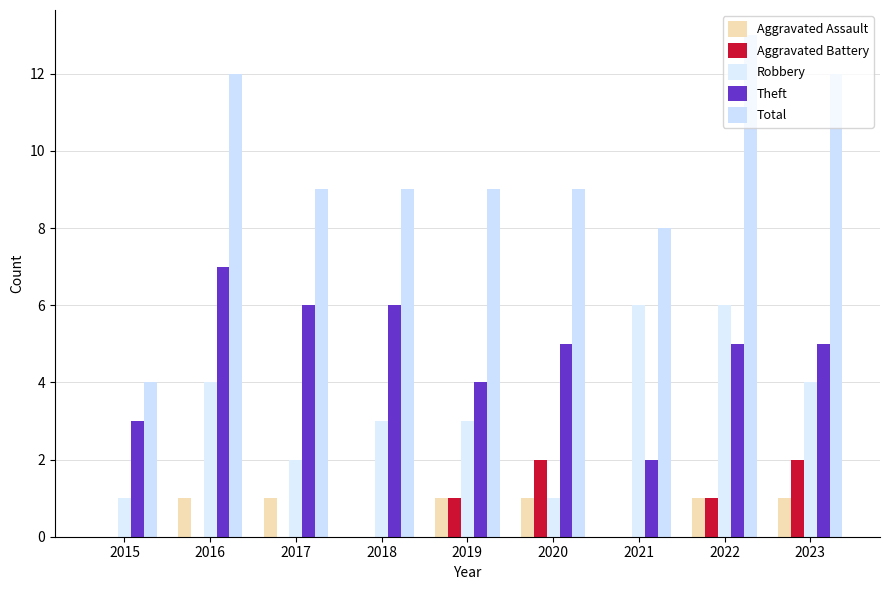

How many groups of bars are there?

9